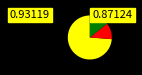

How many segments does this pie chart have?

3